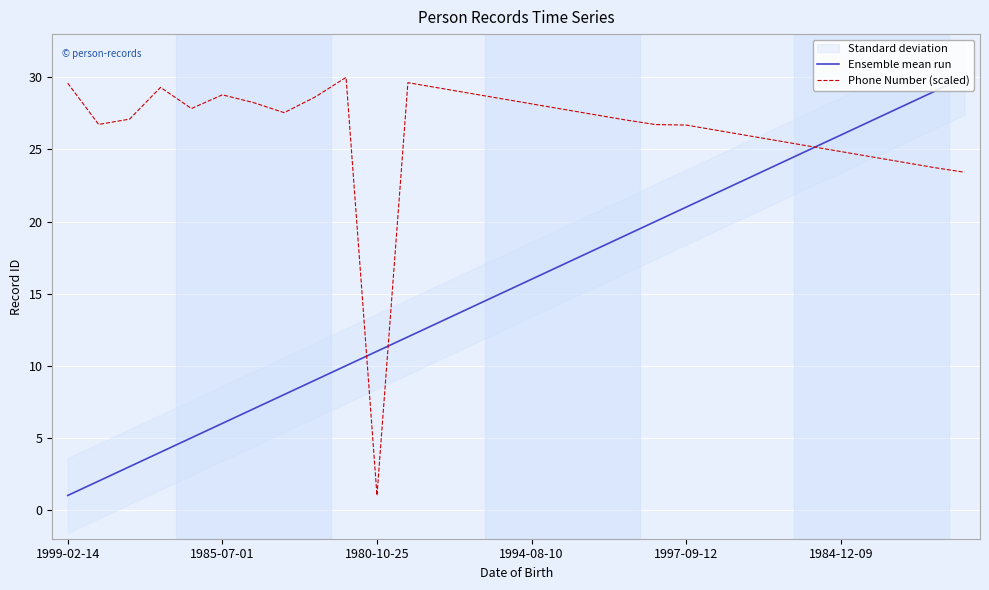

At which category is the sum across all series the highest?

29